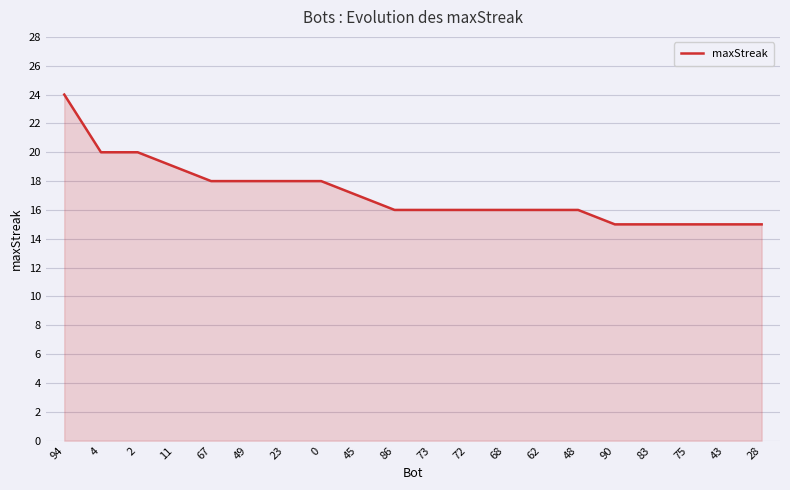

What is the ratio of the value at 28 to the value at 86?

0.9